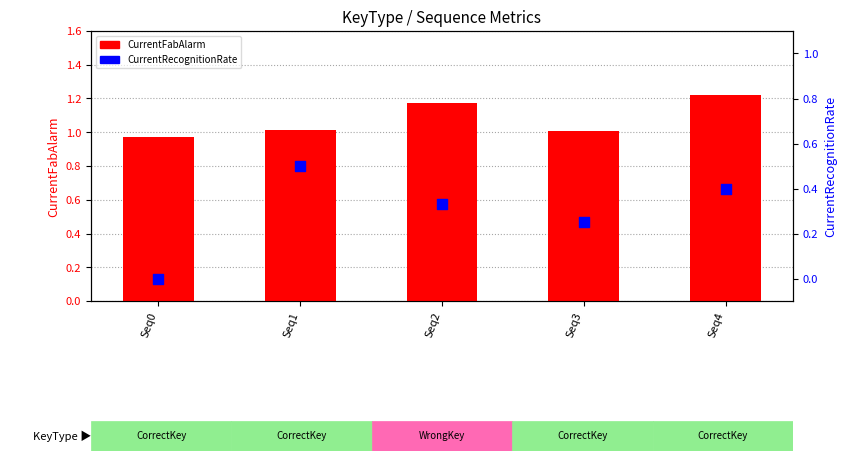

Which series reaches the minimum Y coordinate?

CurrentRecognitionRate